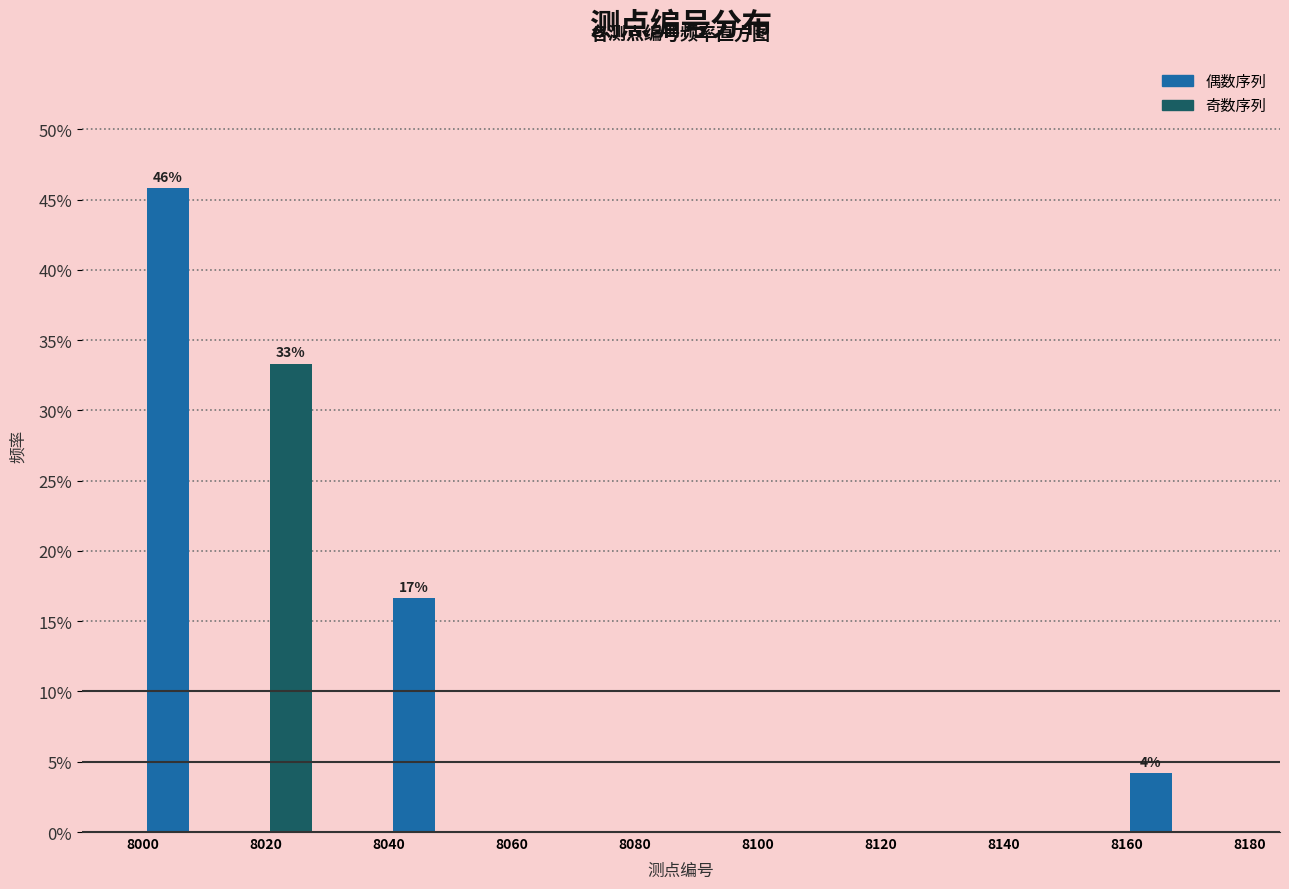

Reading left to right, extract all data points from this chart.

8000=45.8	8020=33.3	8040=16.7	8060=0.0	8080=0.0	8100=0.0	8120=0.0	8140=0.0	8160=4.2